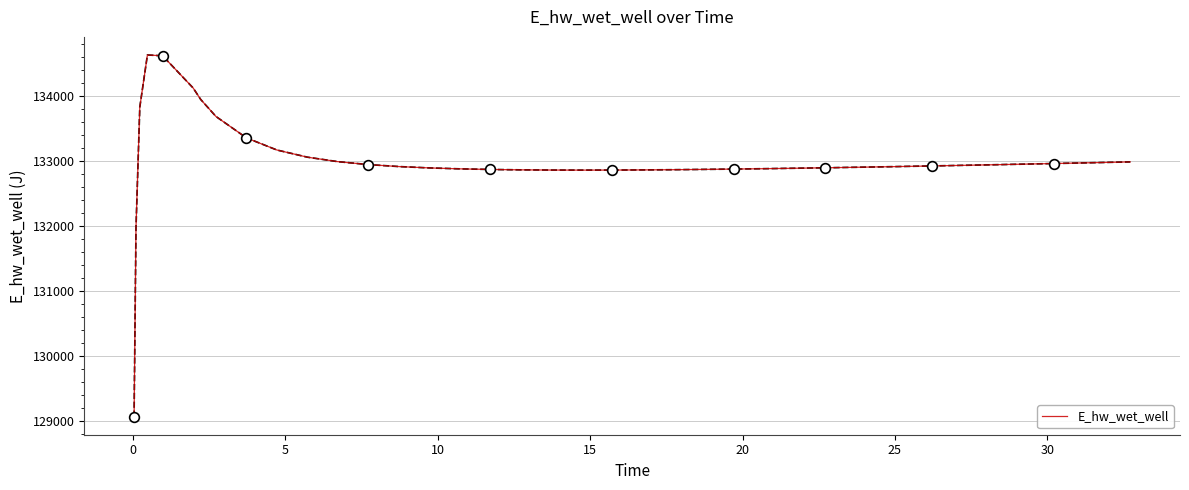

What is the difference between the maximum and minimum values?

5557.7